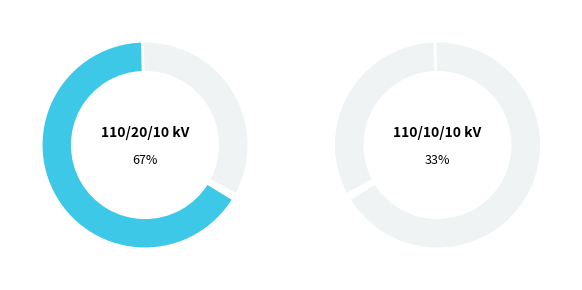

Between 63/25/38 MVA 110/10/10 kV and 63/25/38 MVA 110/20/10 kV, which is larger?

63/25/38 MVA 110/20/10 kV